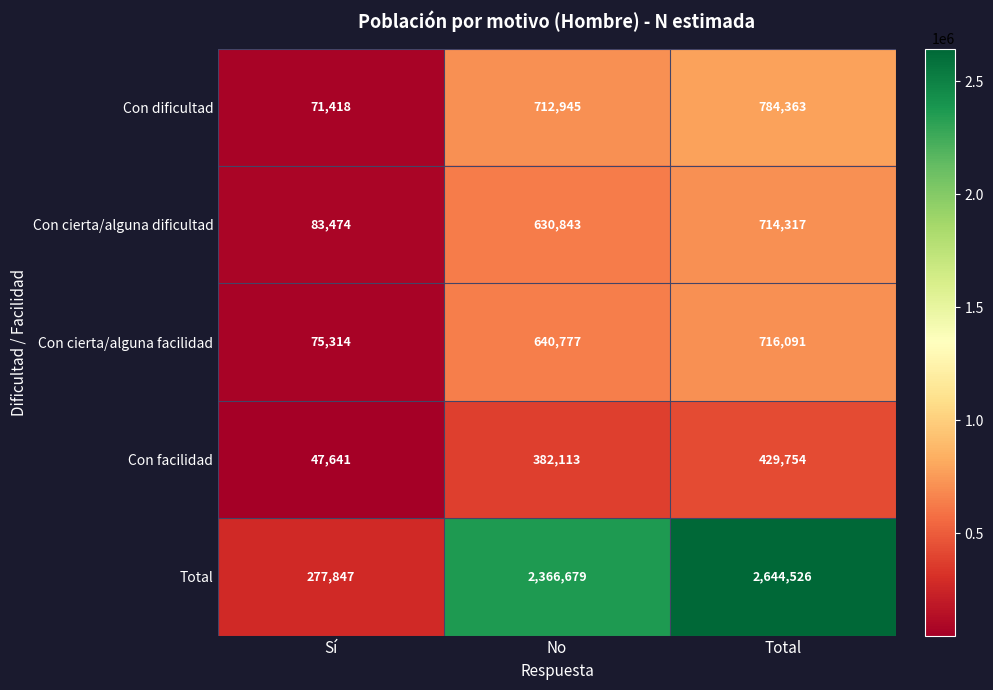

Which series has the largest total across all categories?

Total